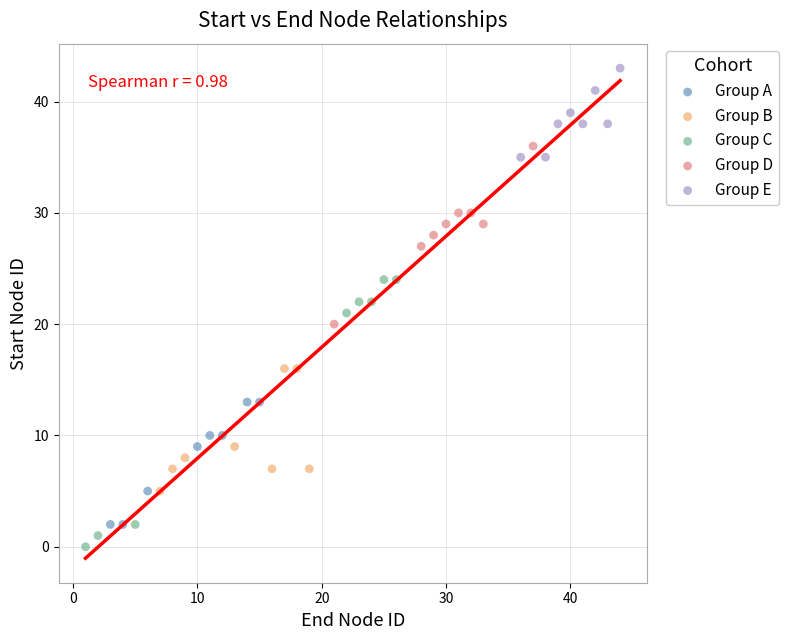

Which series contains the highest Y value?

Group E